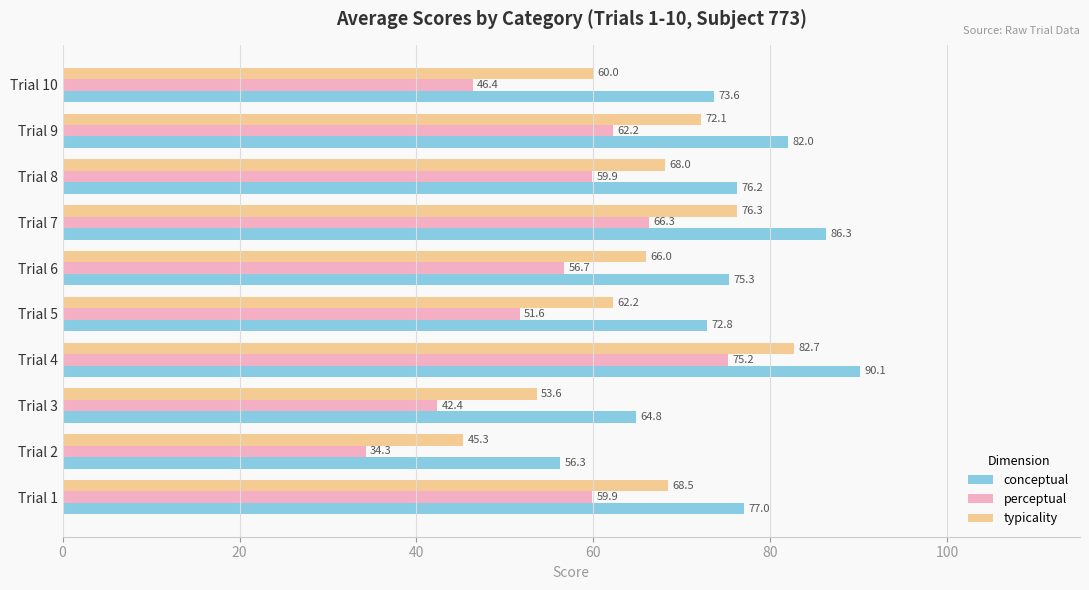

What is the highest value of the typicality series?

82.7